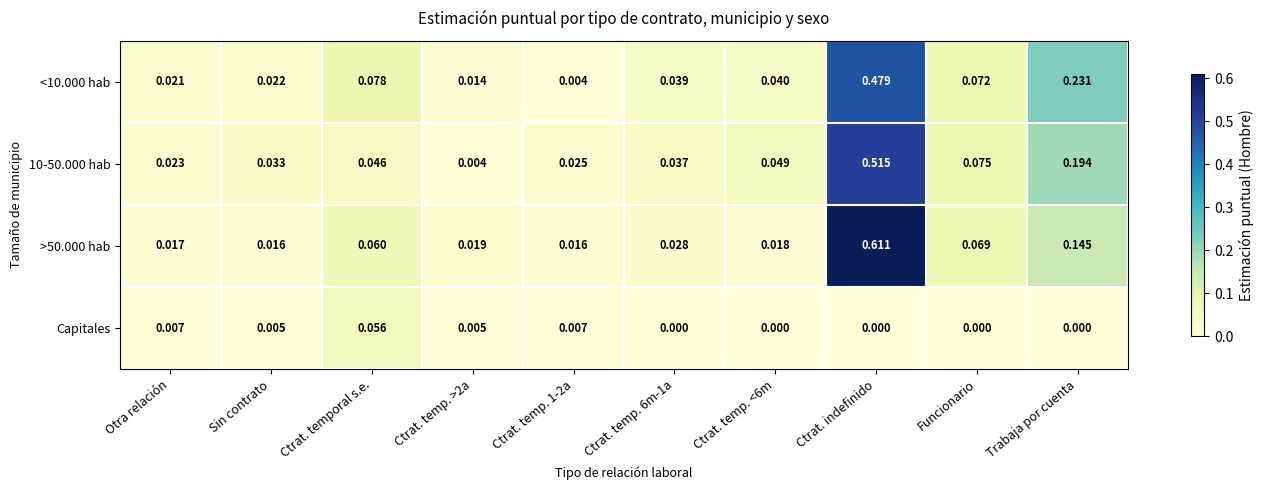

Is the value of 10-50.000 hab at Otra relación greater than the value of >50.000 hab at Ctrat. temp. 1-2a?

Yes